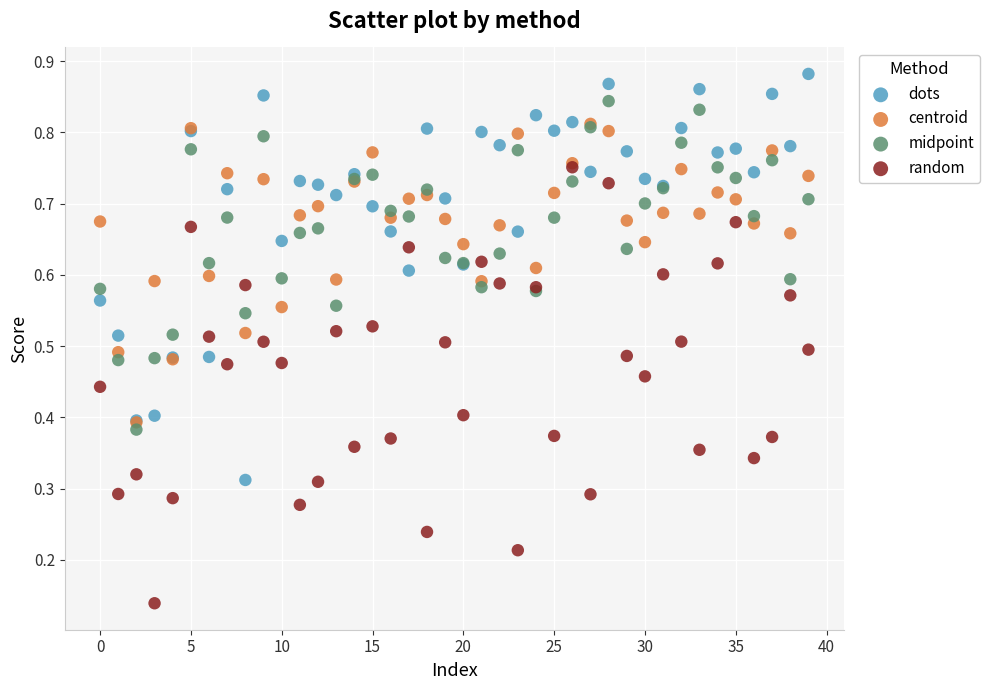

What are all the series names shown in the legend?

dots, centroid, midpoint, random